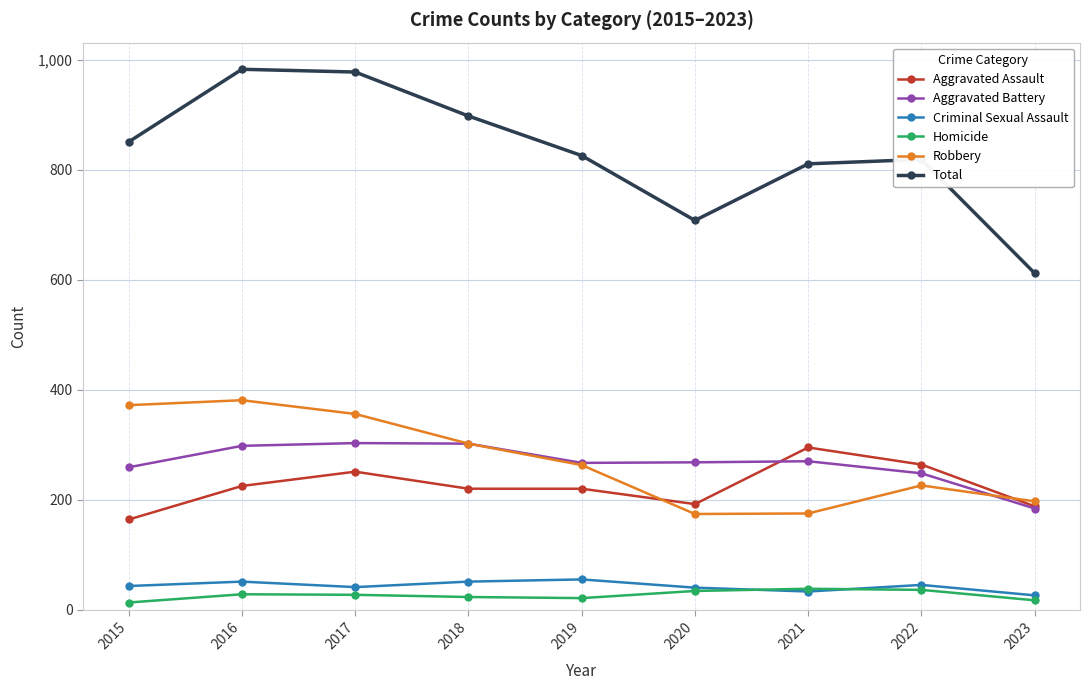

True or false: Aggravated Assault has more than 1 interior local peaks.

True